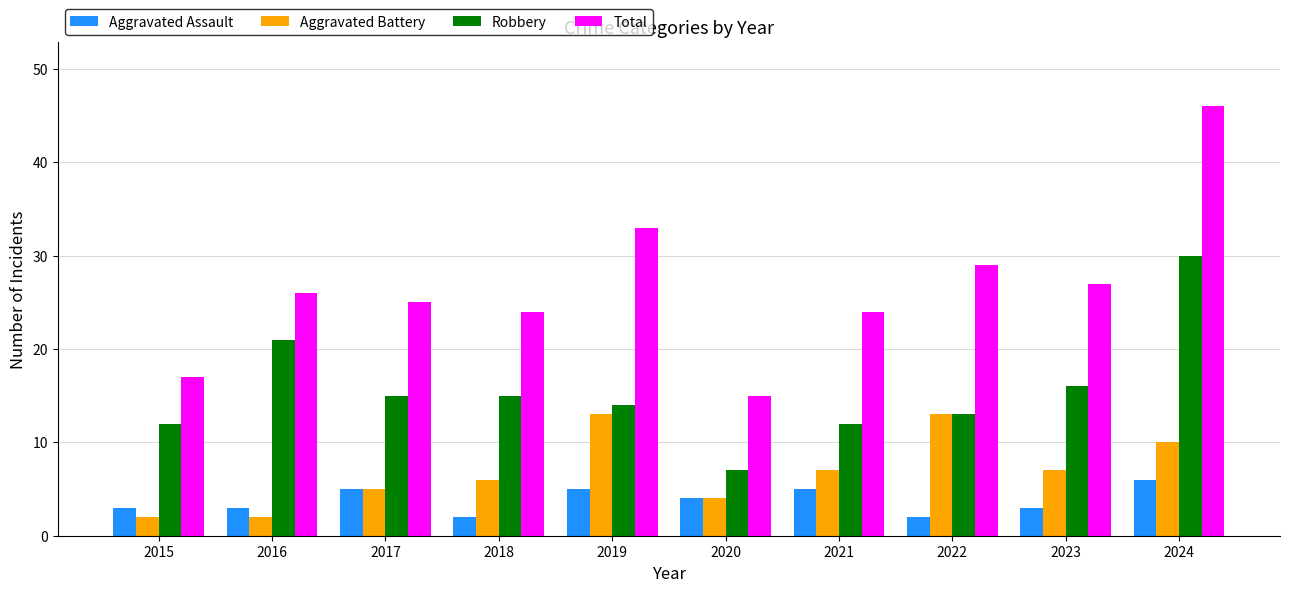

Where does the Robbery series first go above 15?

2016